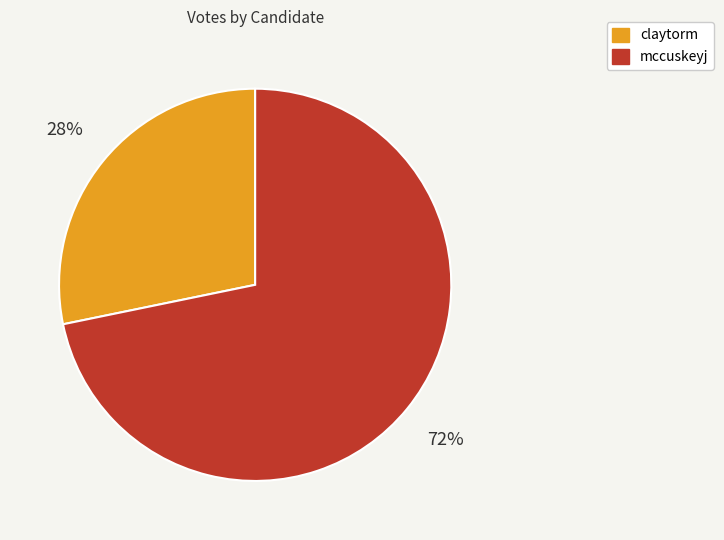

How many slices are in this pie chart?

2